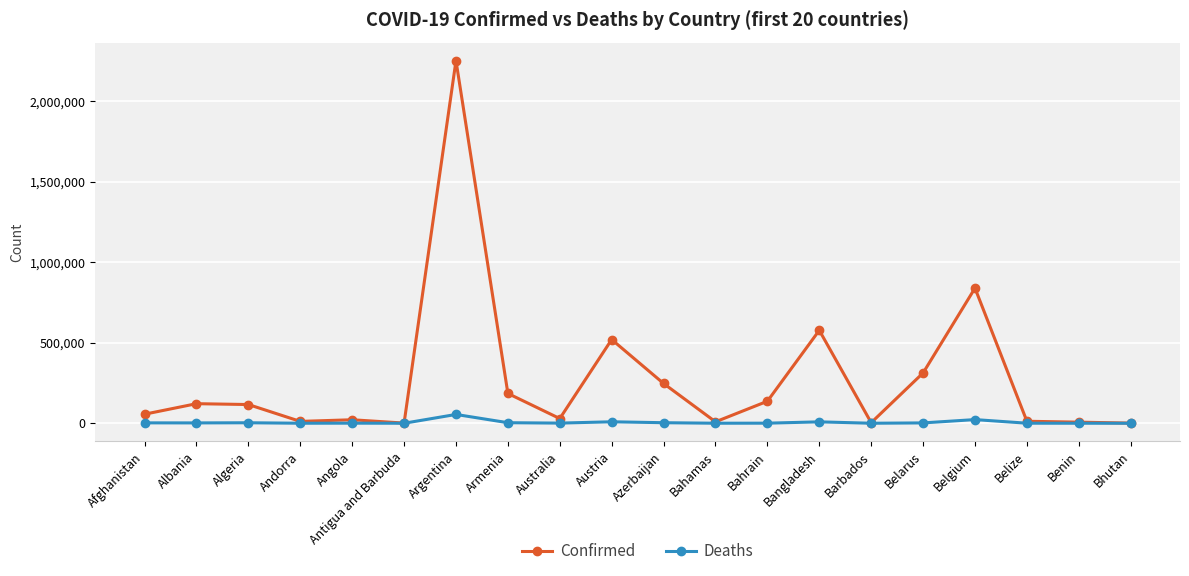

What is the highest value of the Deaths series?

54671